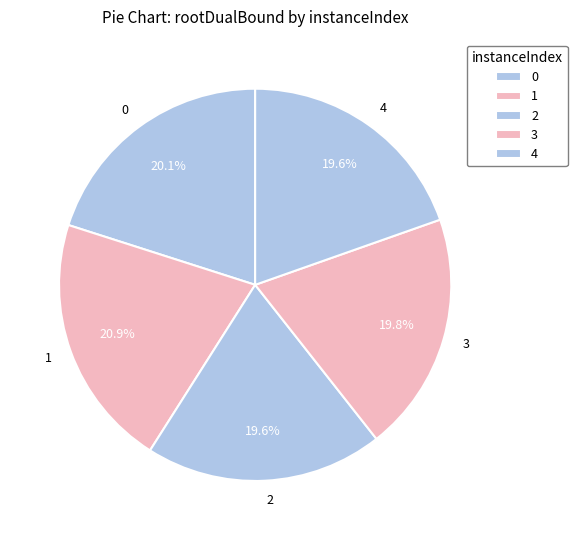

How many segments does this pie chart have?

5